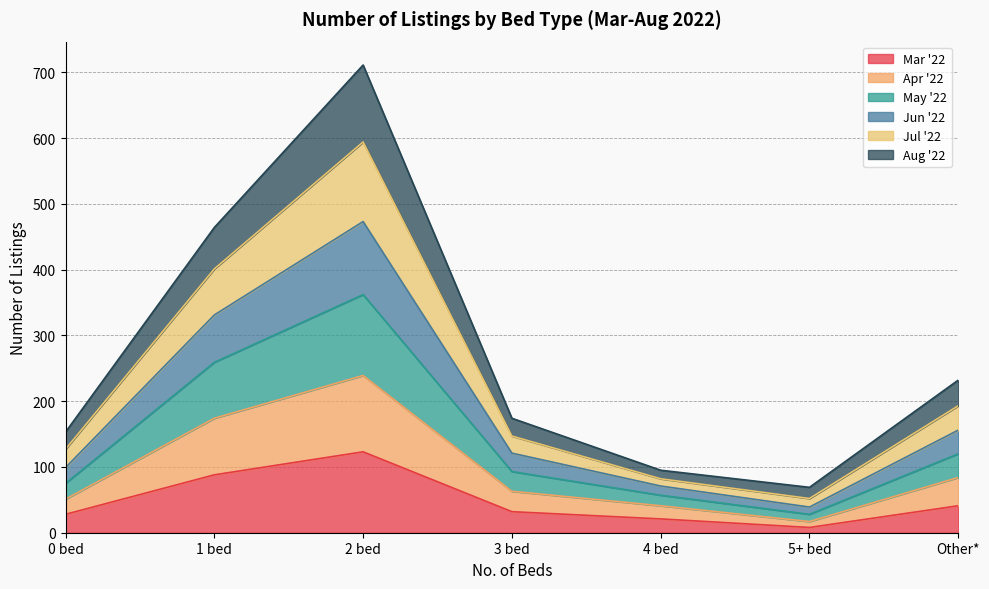

At which category is the sum across all series the highest?

2 bed